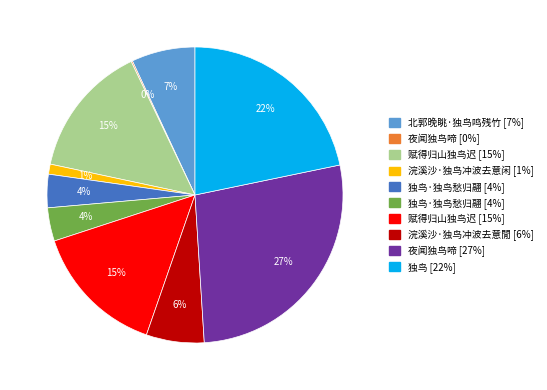

Is there a majority slice in this chart?

No